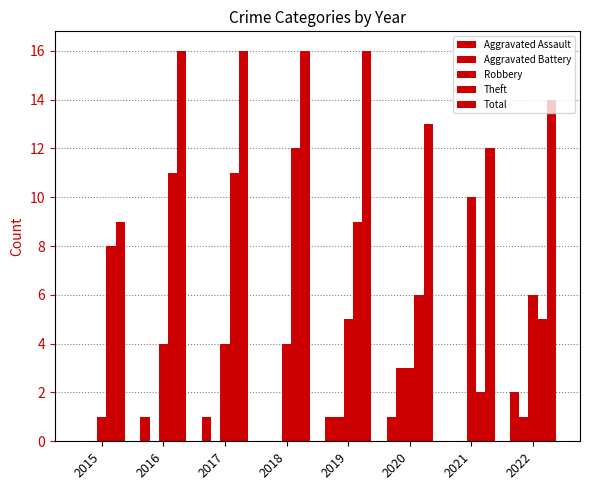

What is the spread (max minus min) of values at 2018?

16